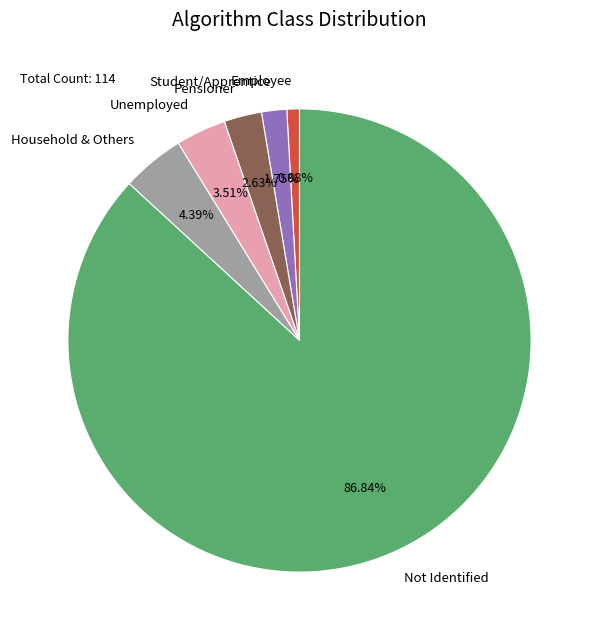

Which slice is the smallest?

Employee